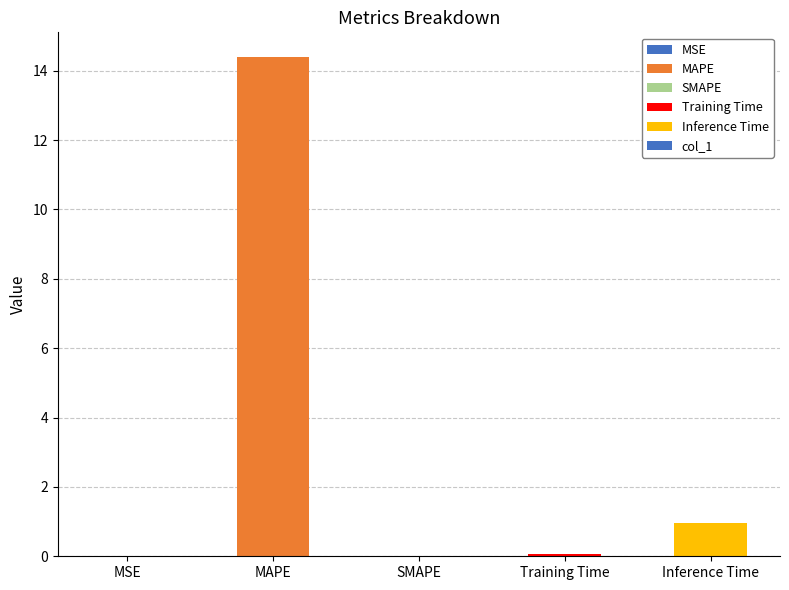

Which has a higher value, Inference Time or Training Time?

Inference Time